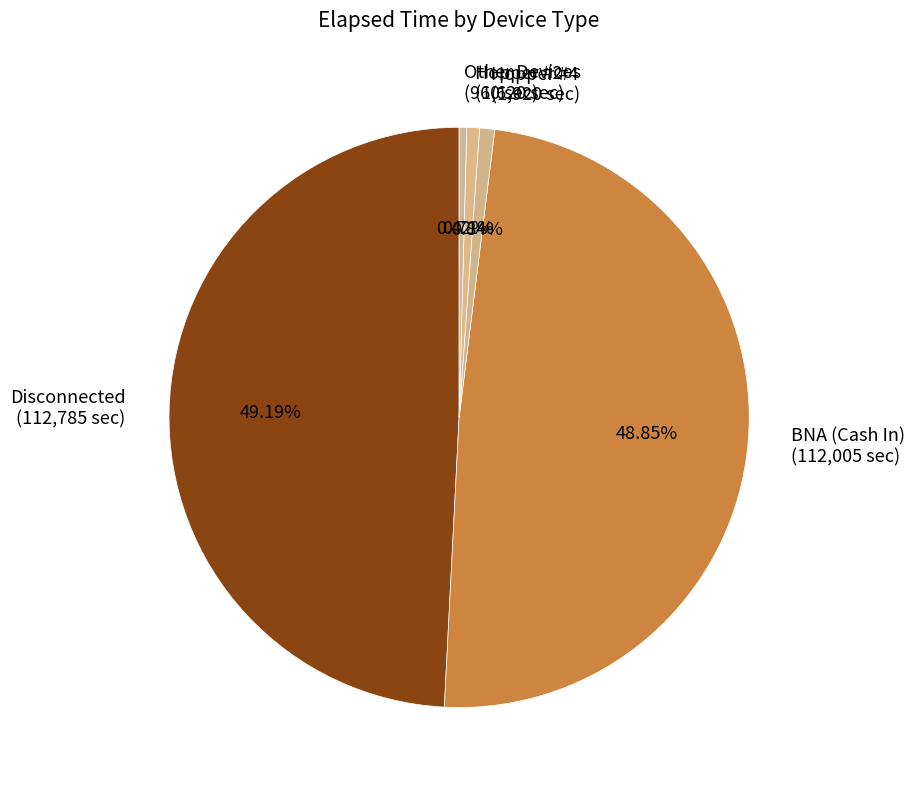

Do Other Devices and Hopper #4 together represent more than half of the pie?

No